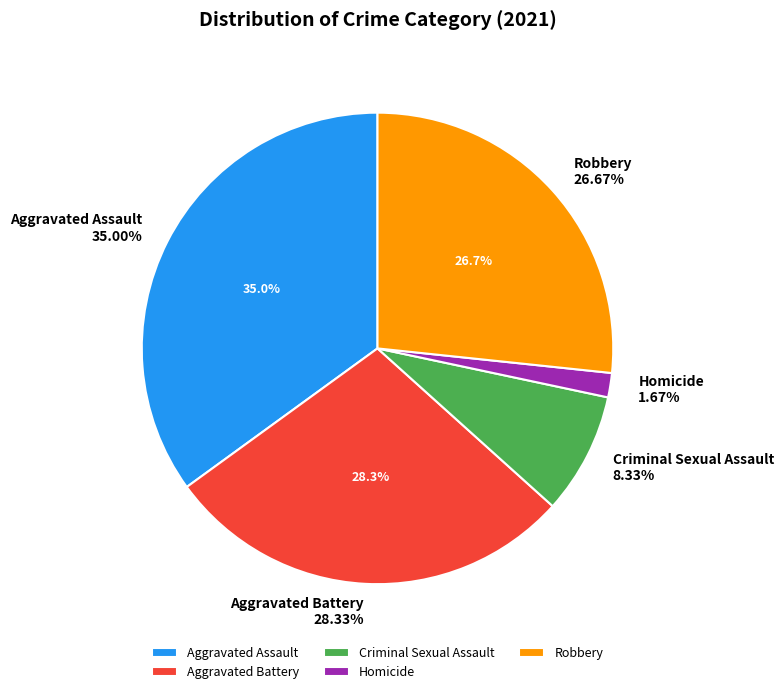

Which category has the biggest portion of the pie?

Aggravated Assault